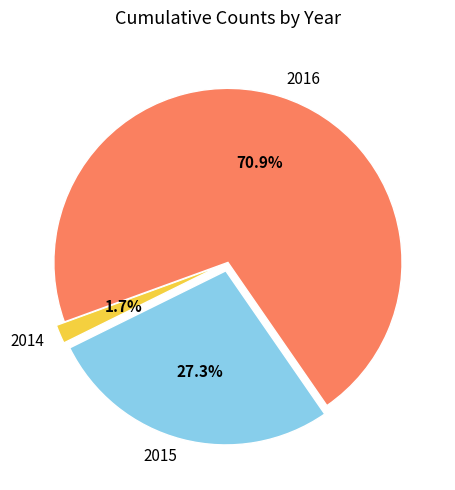

To the nearest percent, what is the average slice percentage?

33%